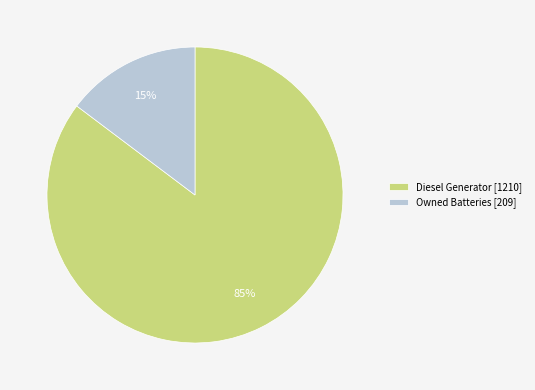

Which slice is the largest?

Diesel Generator [1210]